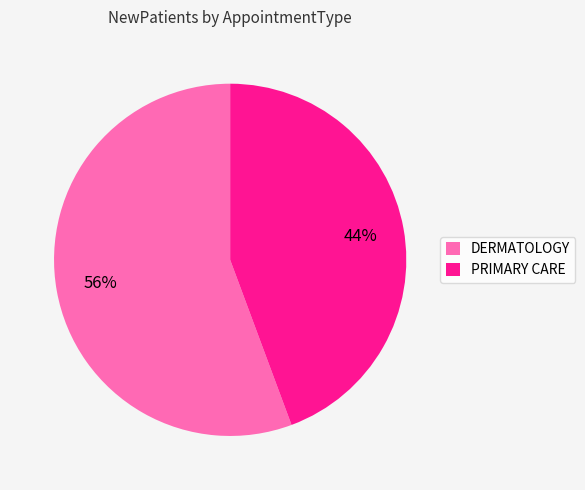

To the nearest percent, what portion does PRIMARY CARE represent?

44%